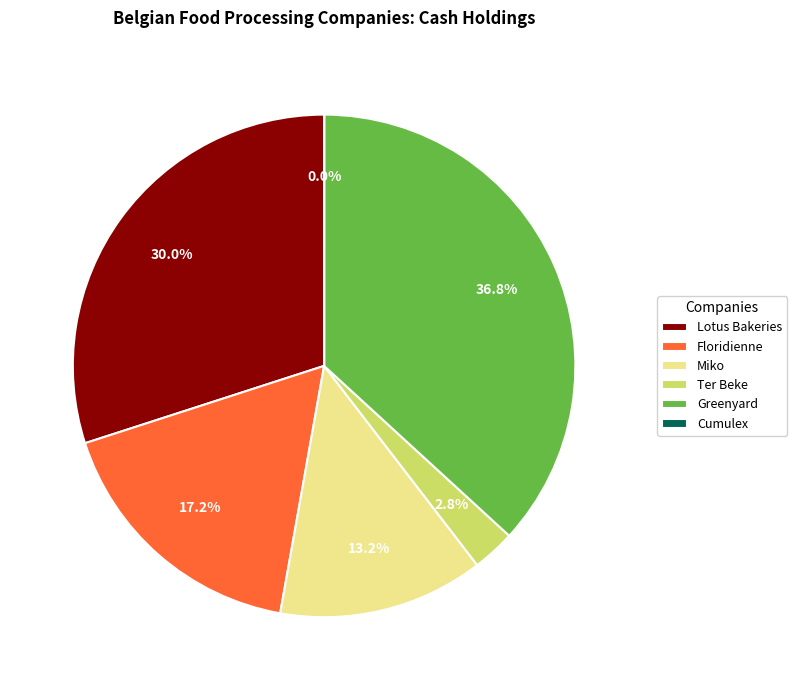

What portion of the pie excludes Lotus Bakeries?

70.0%